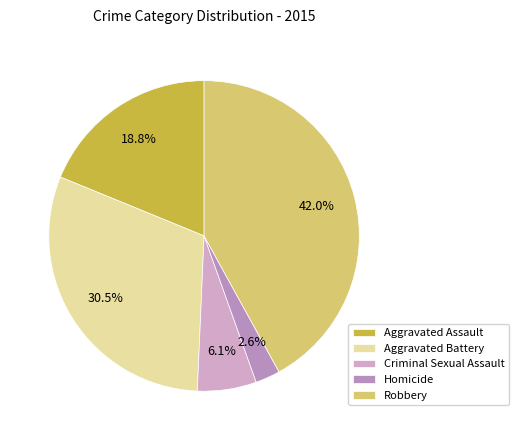

Which category has the biggest portion of the pie?

Robbery